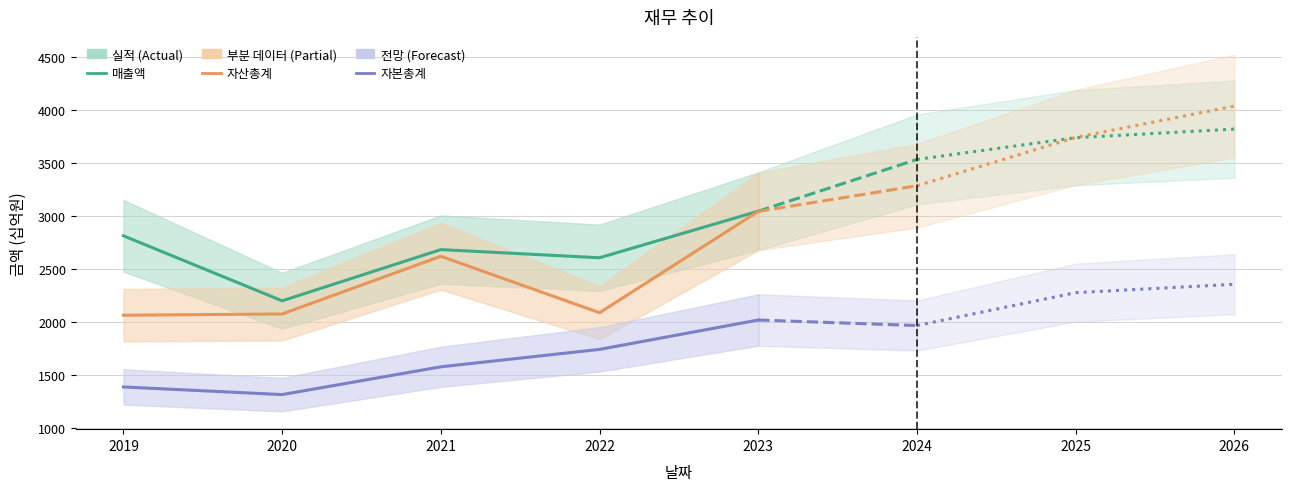

What is the difference between the maximum and minimum values in the 자산총계 (부분) series?

979